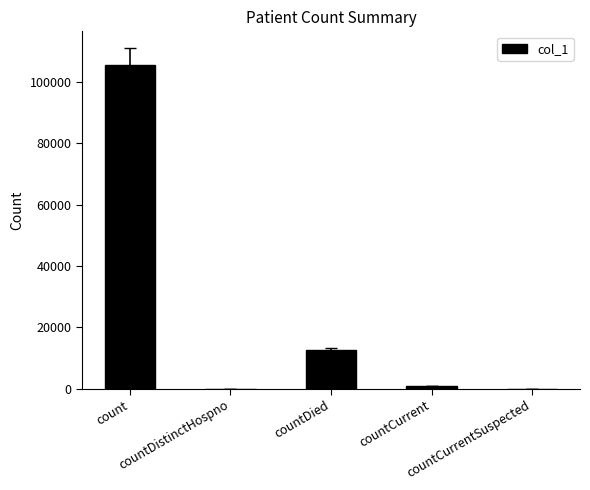

The chart shows a value of 938 at countCurrent. True or false?

True